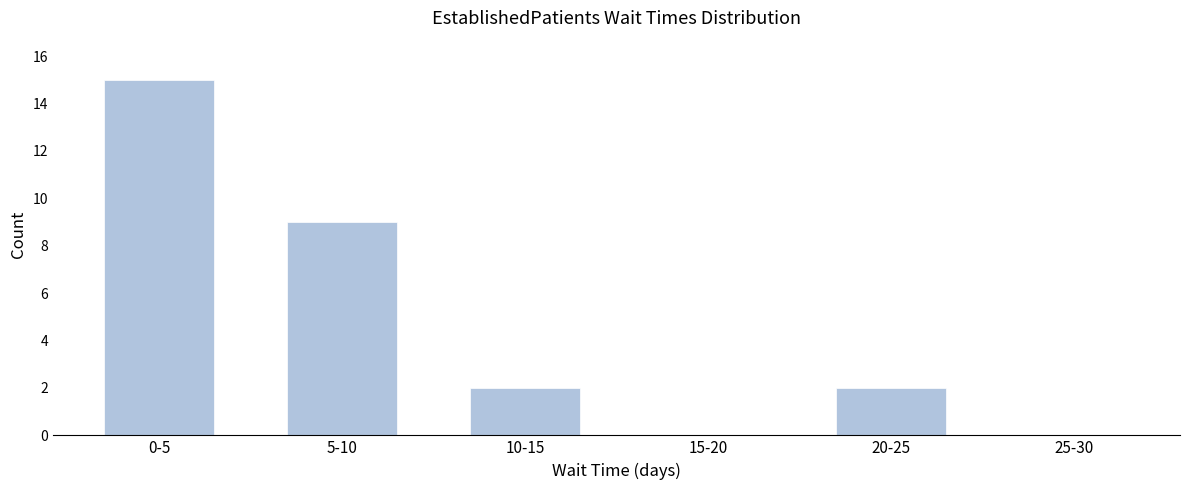

Reading left to right, transcribe all the data shown in this chart.

0-5=15	5-10=9	10-15=2	15-20=0	20-25=2	25-30=0